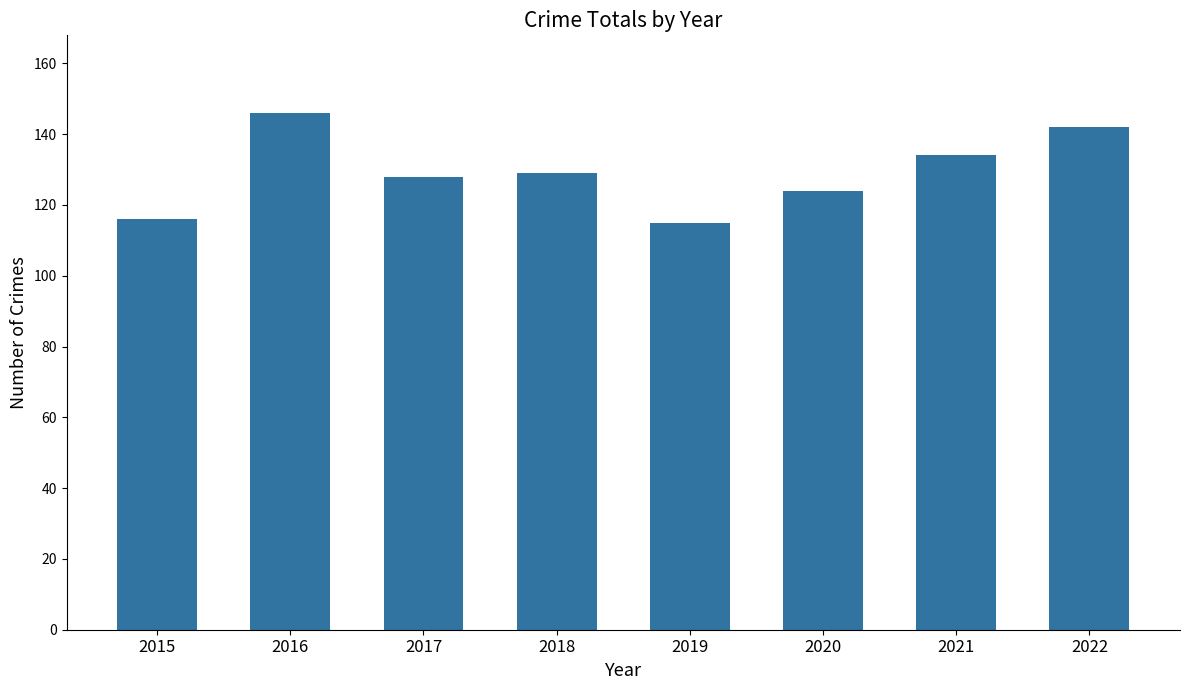

Count the values in the range 124 to 142.

5